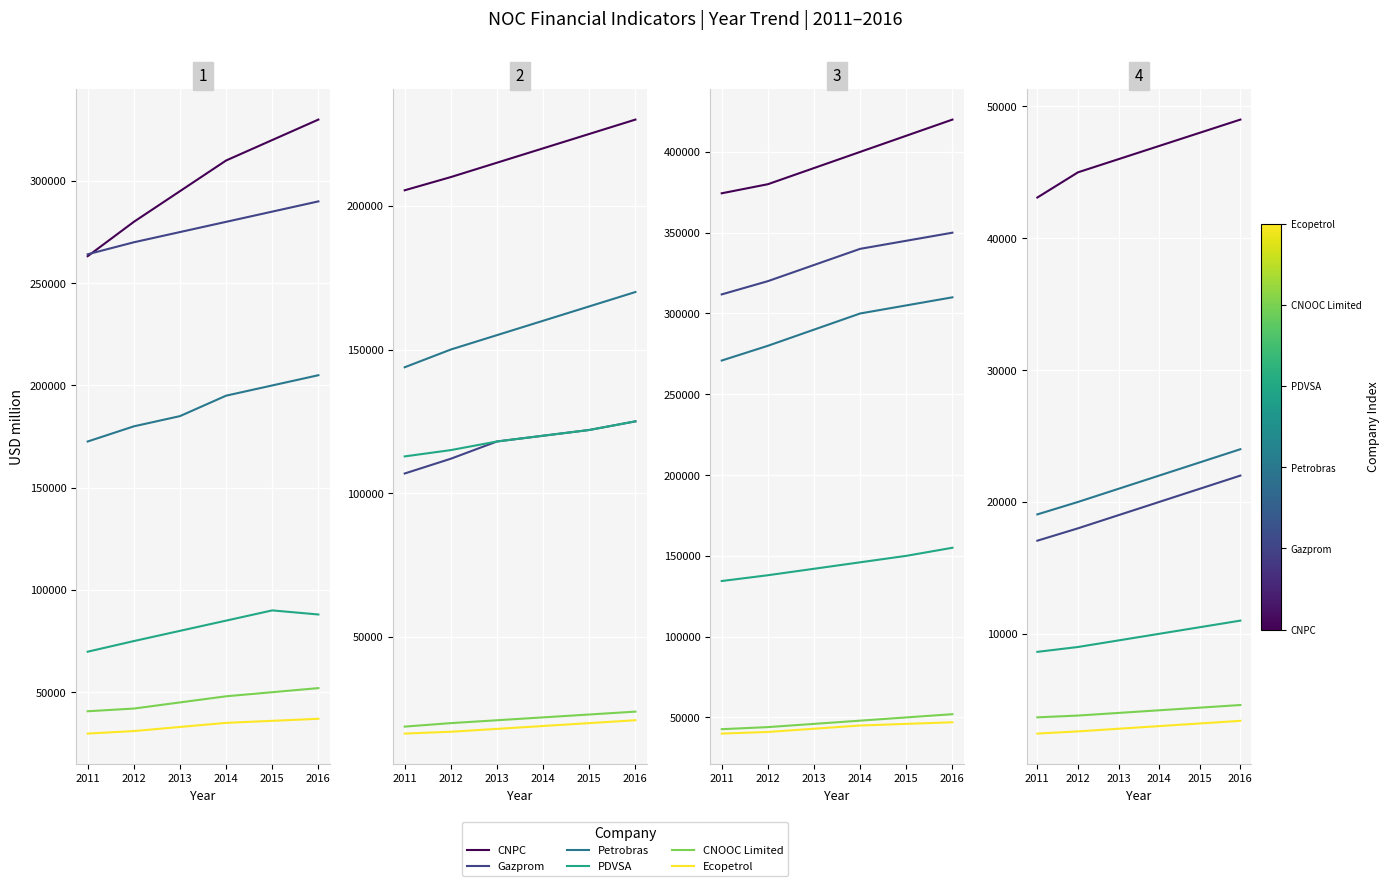

Which has a higher value, 2012 or 2013?

2013